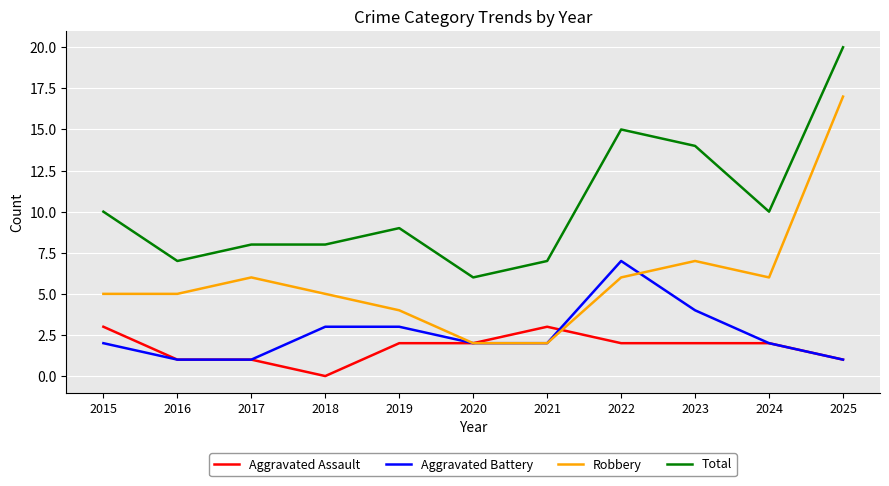

Reading left to right, extract all data points from this chart.

Aggravated Assault: 3	1	1	0	2	2	3	2	2	2	1
Aggravated Battery: 2	1	1	3	3	2	2	7	4	2	1
Robbery: 5	5	6	5	4	2	2	6	7	6	17
Total: 10	7	8	8	9	6	7	15	14	10	20